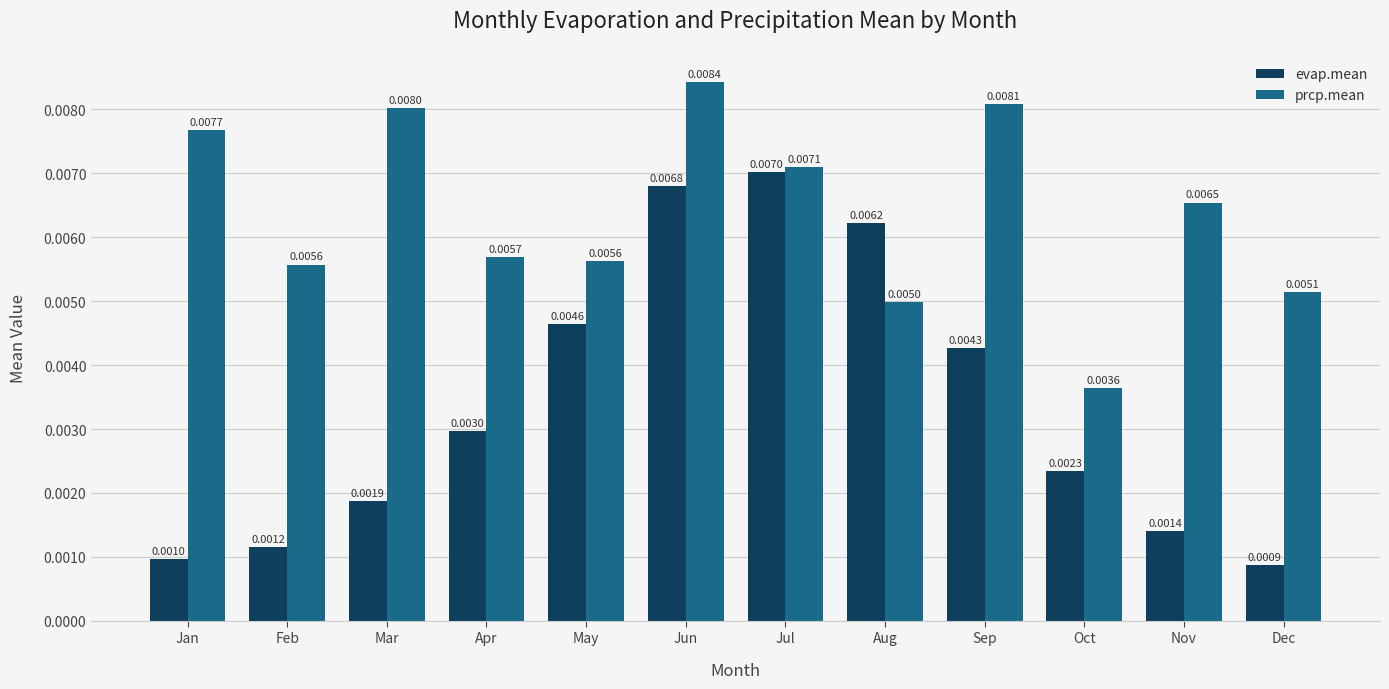

At how many categories does at least one series exceed 0?

12